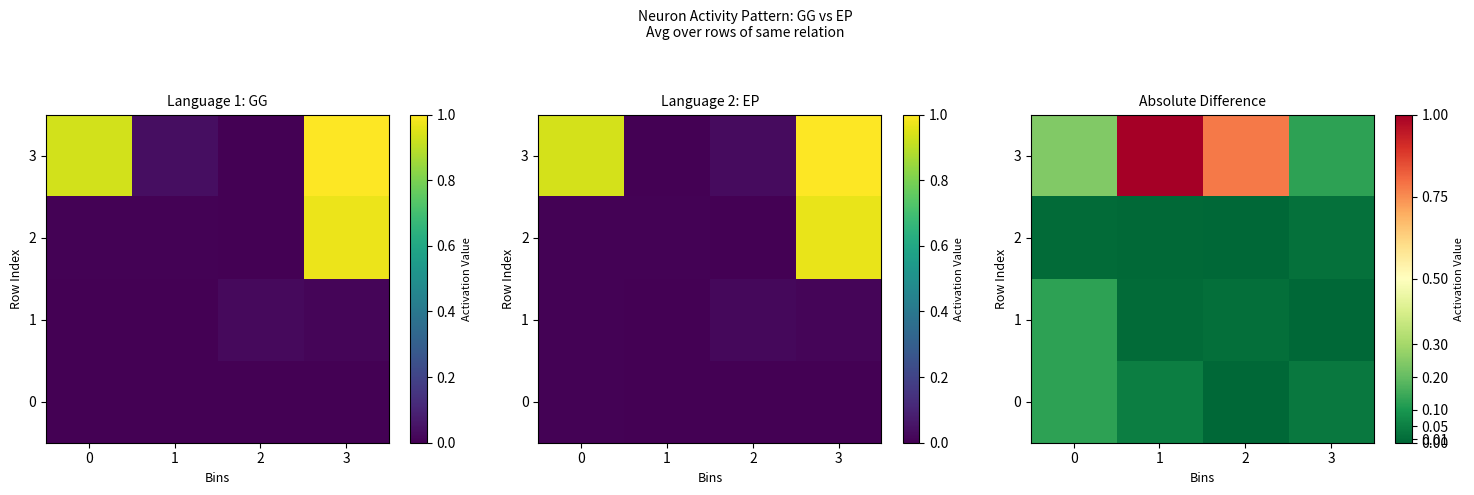

Read the 0 value at 1.

0.1